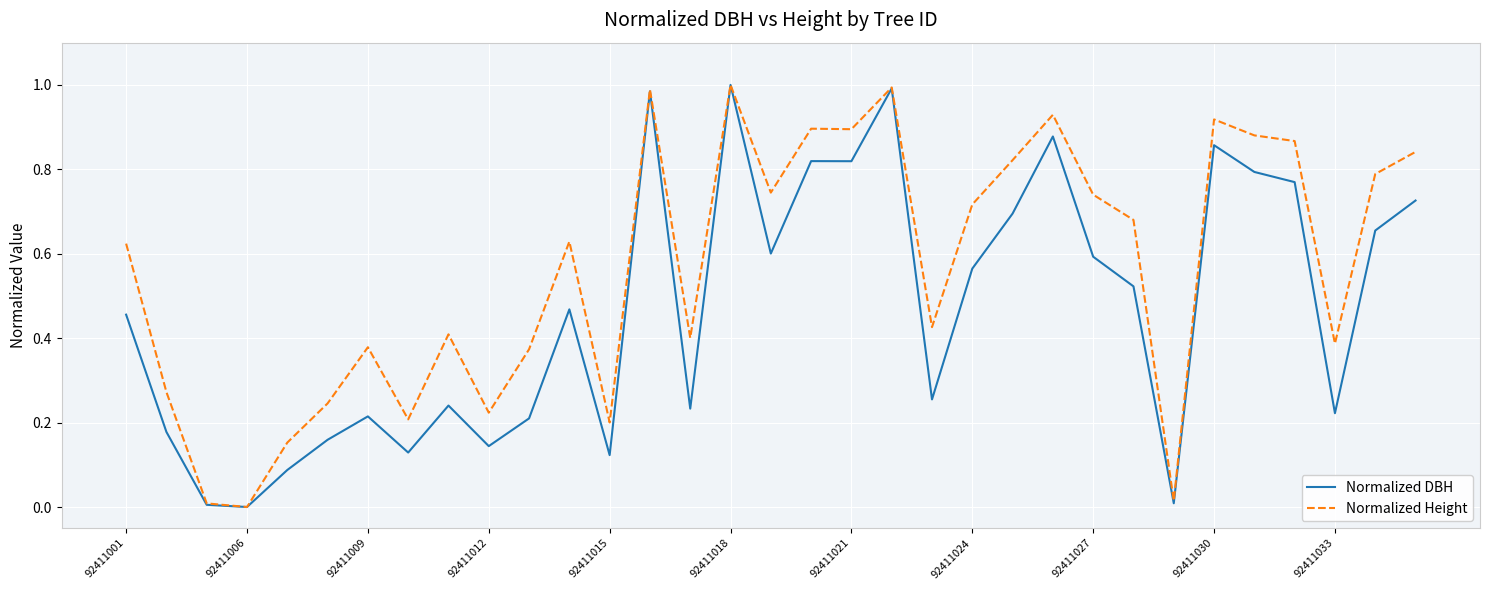

List the series in order of their overall mean, highest first.

Normalized Height, Normalized DBH